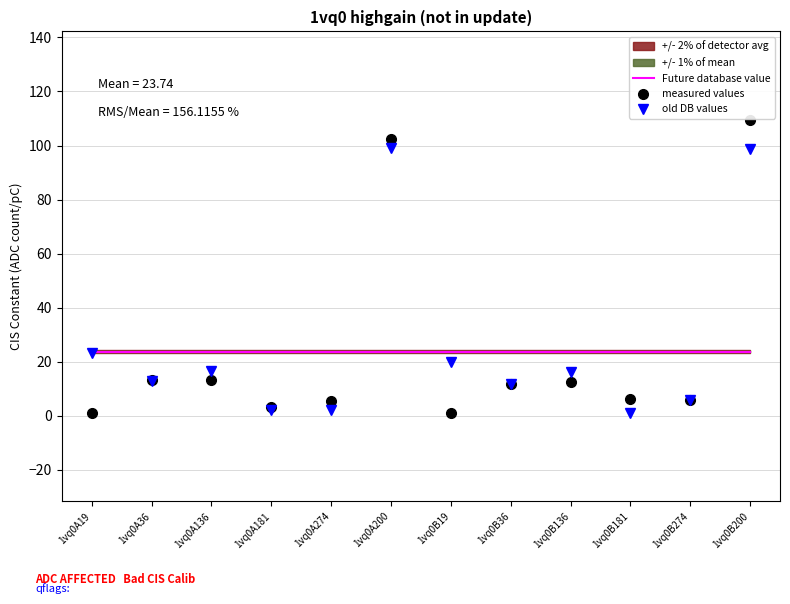

What is the value of the measured values point at the 11th from the left?

5.6